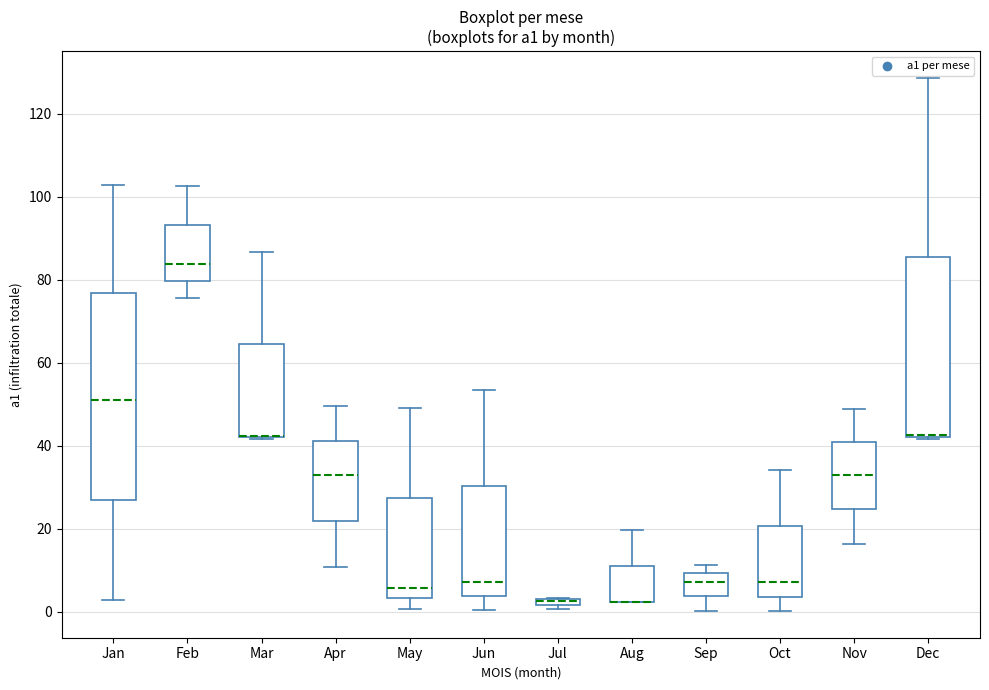

Where does the upper whisker of the box for Nov end on the y-axis? The values are not printed on the chart, so give them approximately, as read against the axis.

48